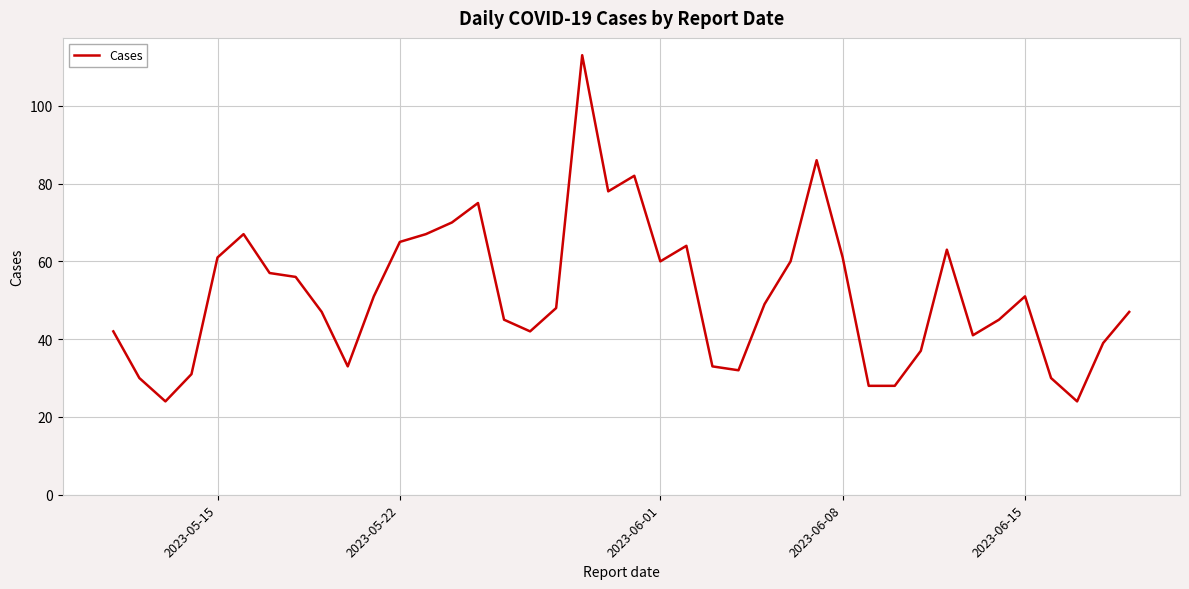

What is the sum of all values?

2062